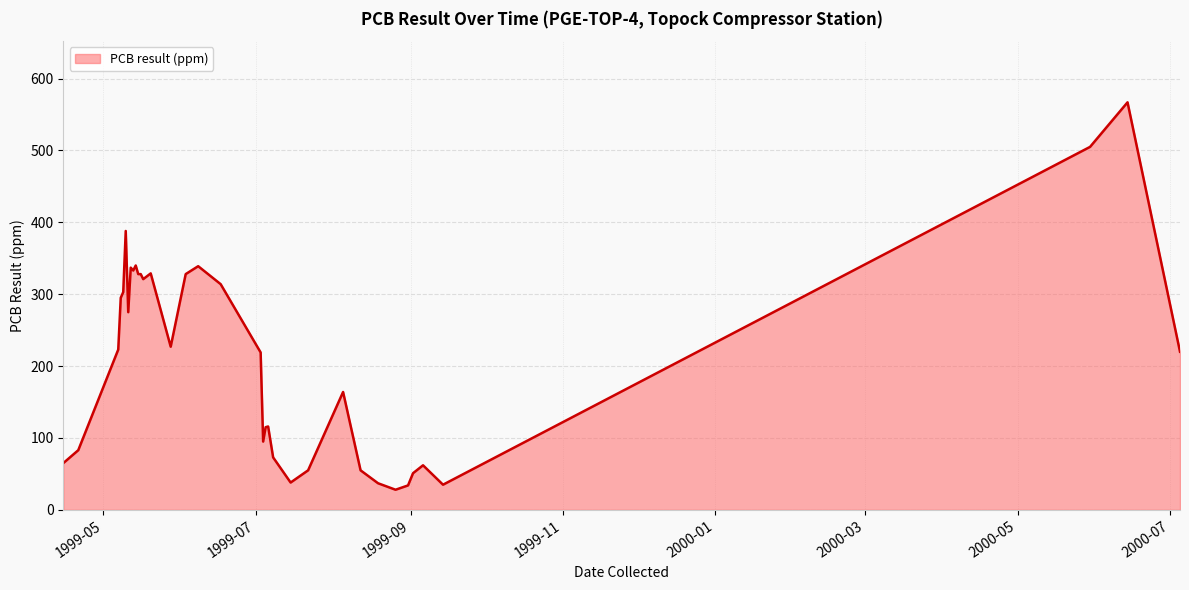

What is the difference between the maximum and minimum values?

539